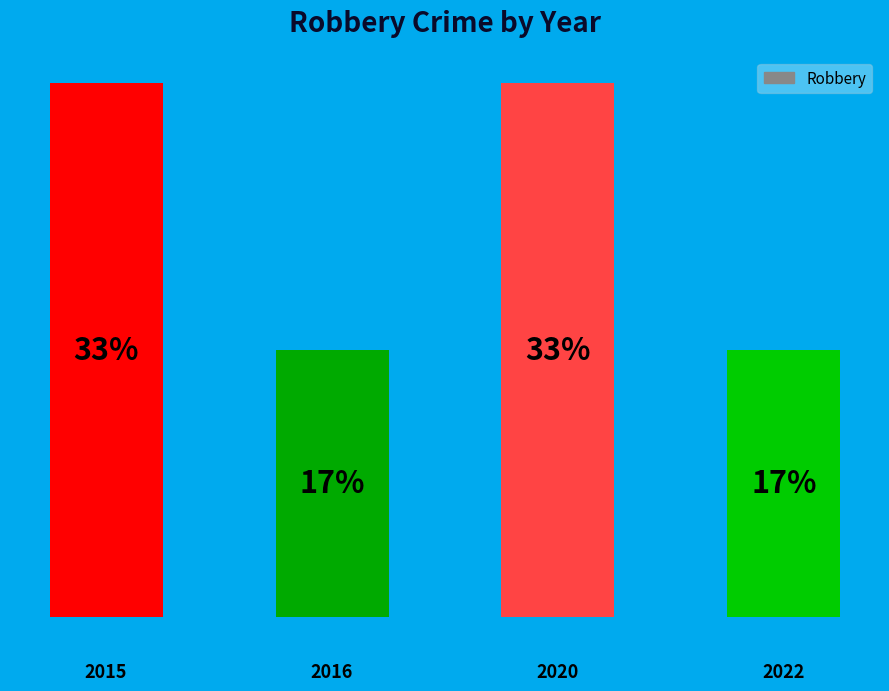

How many bars are there in total?

4